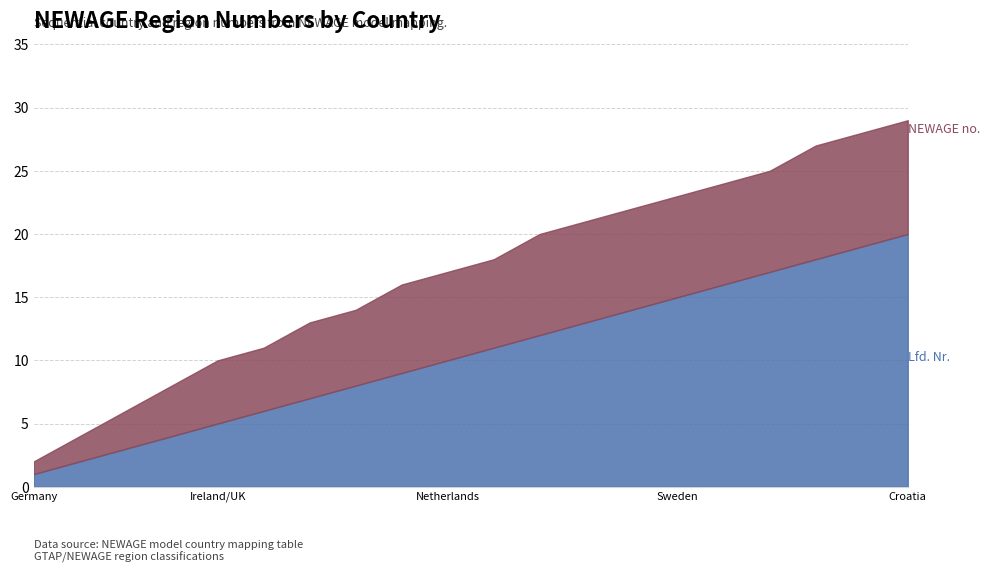

True or false: NEWAGE no. and Lfd. Nr. intersect in this chart.

False